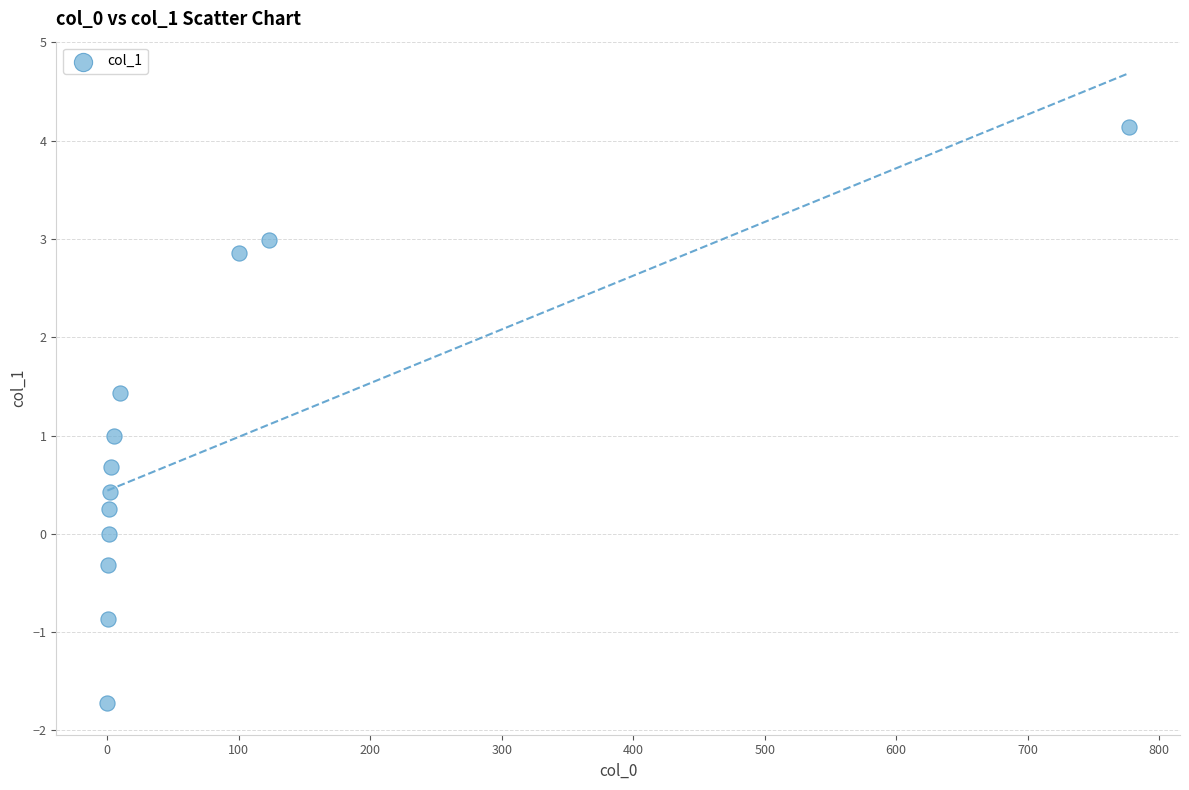

What is the range of X values (max minus min)?

776.9